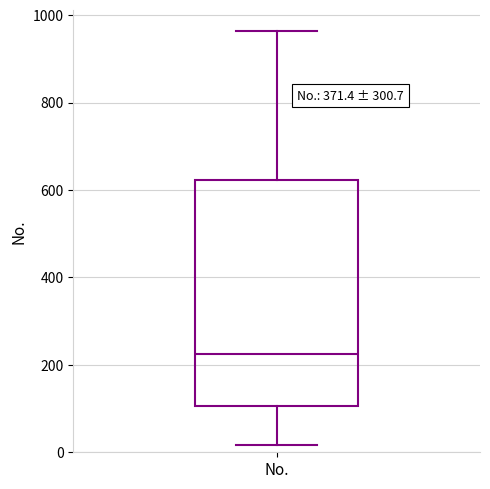

Where does the upper whisker of the box for No. end on the y-axis? The values are not printed on the chart, so give them approximately, as read against the axis.

960